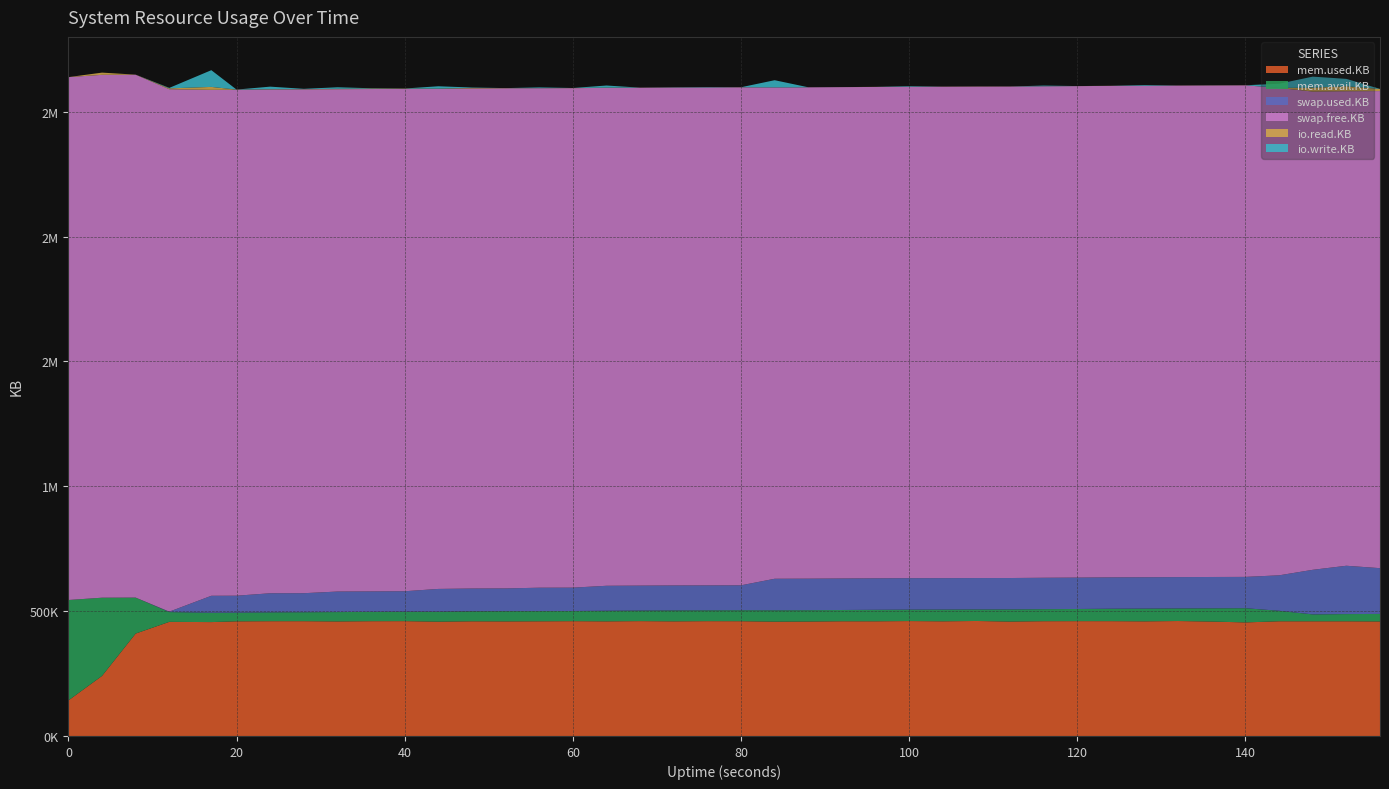

Reading right to left, list all the values displayed in this chart.

mem.used.KB: 156=458700	152=459348	148=459324	144=459420	140=454804	136=458244	132=460384	128=459108	124=459884	120=459912	116=459692	112=458204	108=460564	104=459240	100=460248	96=459288	92=459428	88=458312	84=457848	80=459660	76=459876	72=459100	68=460000	64=459068	60=459832	56=459304	52=458900	48=459272	44=457848	40=459928	36=459712	32=458764	28=459756	24=459696	20=459152	17=456128	12=457056	8=410160	4=240616	0=142372
mem.avail.KB: 156=30056	152=28892	148=27568	144=41924	140=56884	136=52980	132=50384	128=50976	124=49712	120=48672	116=48156	112=48604	108=46108	104=46988	100=45708	96=46024	92=45124	88=45468	84=45520	80=44028	76=43360	72=43764	68=42208	64=42360	60=40676	56=40812	52=41036	48=40056	44=39636	40=37580	36=37260	32=37480	28=35836	24=35404	20=34888	17=37472	12=39152	8=144012	4=313188	0=402188
swap.used.KB: 156=183308	152=193476	148=178600	144=142048	140=125412	136=125524	132=125536	128=125620	124=125660	120=125688	116=125764	112=125816	108=125836	104=125948	100=126040	96=126080	92=126168	88=126216	84=126248	80=99668	76=99860	72=99944	68=99980	64=100088	60=93540	56=93692	52=90996	48=91180	44=91444	40=82120	36=81956	32=82168	28=76216	24=76460	20=67728	17=67868	12=1696	8=0	4=0	0=0
swap.free.KB: 156=1910768	152=1900600	148=1915476	144=1952028	140=1968664	136=1968552	132=1968540	128=1968456	124=1968416	120=1968388	116=1968312	112=1968260	108=1968240	104=1968128	100=1968036	96=1967996	92=1967908	88=1967860	84=1967828	80=1994408	76=1994216	72=1994132	68=1994096	64=1993988	60=2000536	56=2000384	52=2003080	48=2002896	44=2002632	40=2011956	36=2012120	32=2011908	28=2017860	24=2017616	20=2026348	17=2026208	12=2092380	8=2094076	4=2094076	0=2094076
io.read.KB: 156=8520	152=19740	148=15416	144=116	140=340	136=420	132=328	128=156	124=312	120=184	116=260	112=400	108=512	104=428	100=232	96=340	92=136	88=108	84=176	80=364	76=192	72=344	68=292	64=944	60=504	56=372	52=696	48=2188	44=992	40=1092	36=1760	32=1524	28=848	24=1164	20=656	17=11824	12=3380	8=356	4=8856	0=0
io.write.KB: 156=40	152=29620	148=44268	144=16700	140=20	136=104	132=0	128=2792	124=52	120=40	116=2580	112=36	108=20	104=20	100=2392	96=20	92=0	88=36	84=28724	80=20	76=1320	72=648	68=20	64=8608	60=20	56=2848	52=0	48=1480	44=9528	40=436	36=1368	32=6176	28=1292	24=10224	20=60	17=67004	12=1920	8=48	4=0	0=0